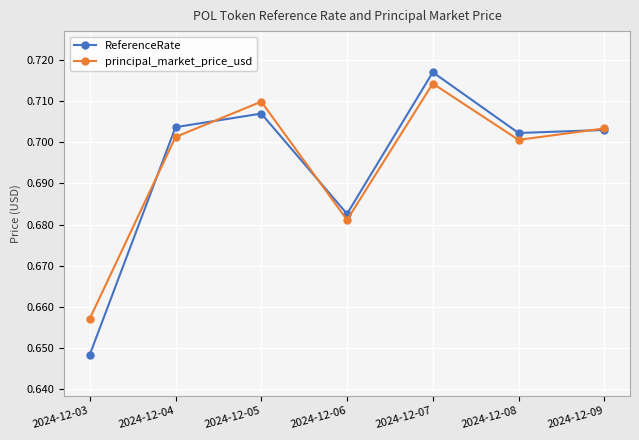

Between 2024-12-03 and 2024-12-05, which series saw the biggest shift?

ReferenceRate